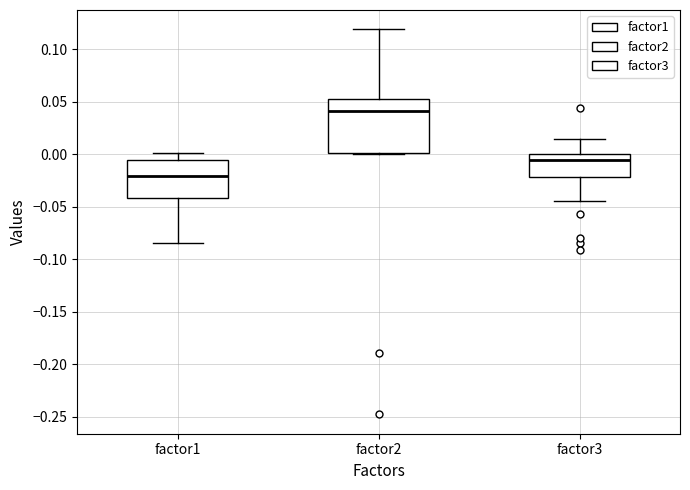

Which box's median line is the lowest?

factor1